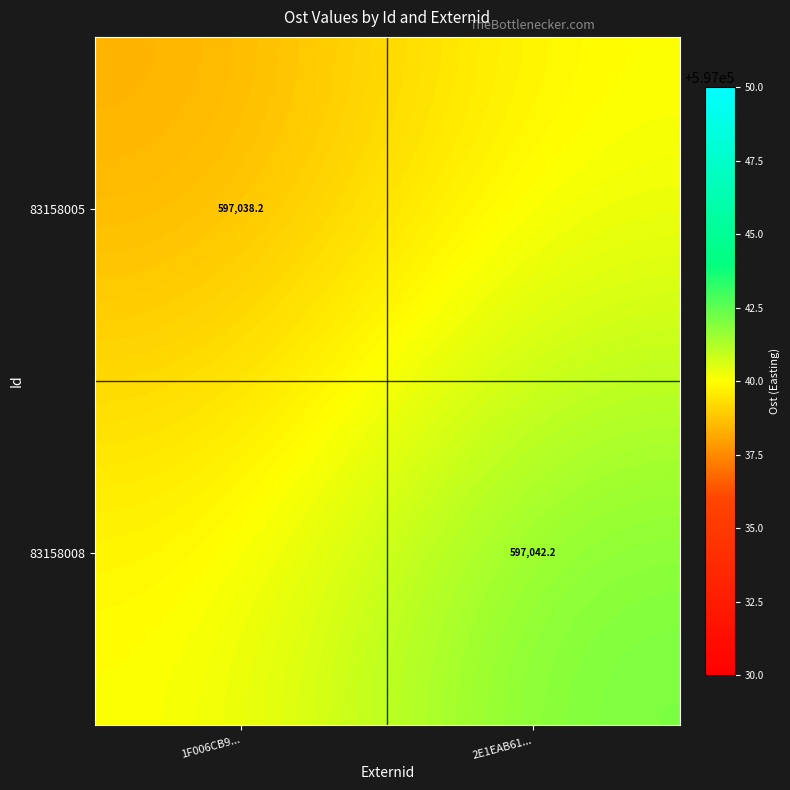

Is the value of 83158005 at 1F006CB9... greater than the value of 83158008 at 2E1EAB61...?

No